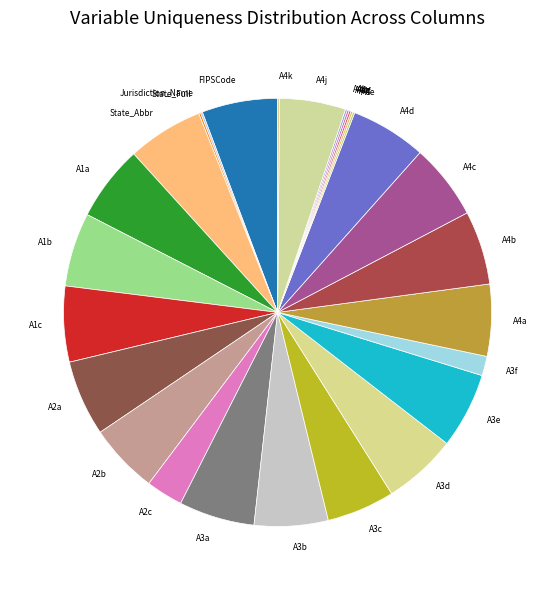

Does any single category account for the majority?

No